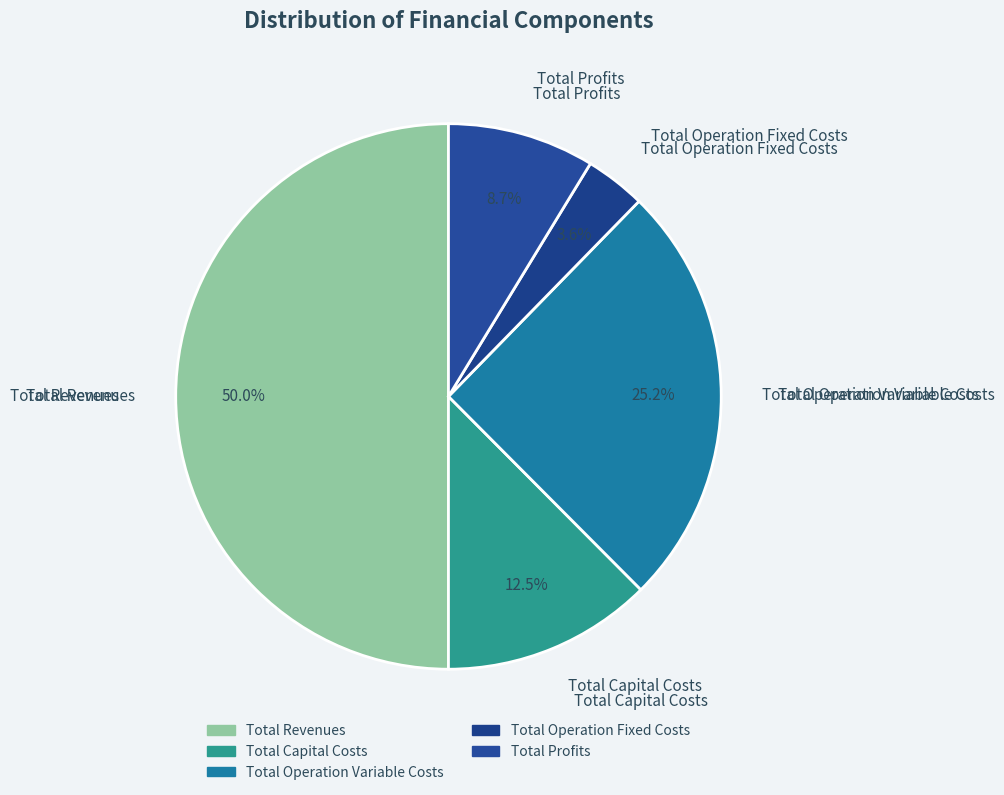

What is the ratio of the value at Total Operation Fixed Costs to the value at Total Profits?

0.4